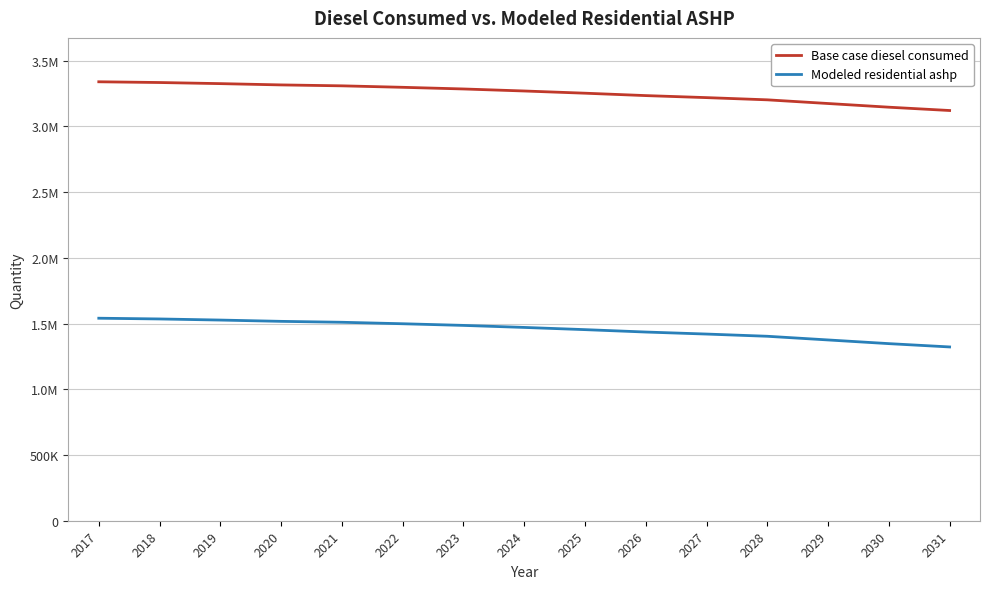

Which has a higher value, 2024 or 2022?

2022